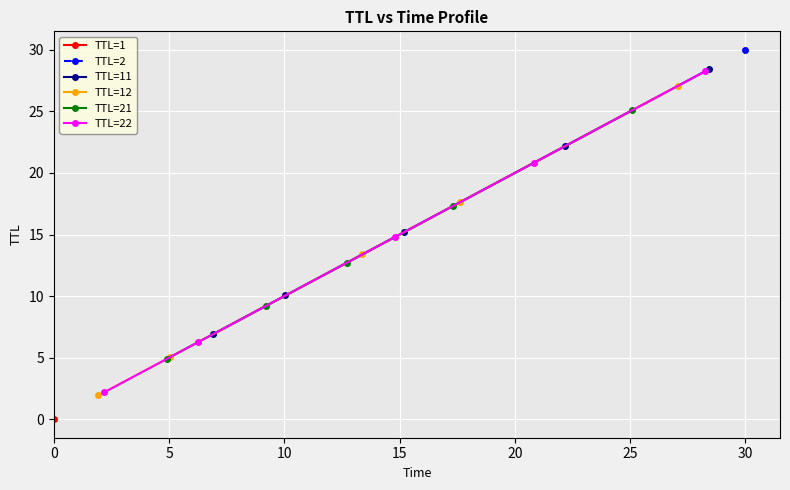

What is the lowest value of the TTL=21 series?

4.9